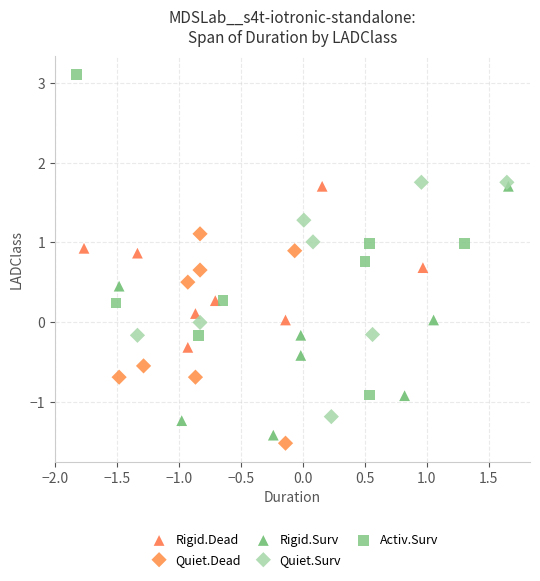

Which series contains the highest Y value?

Activ.Surv